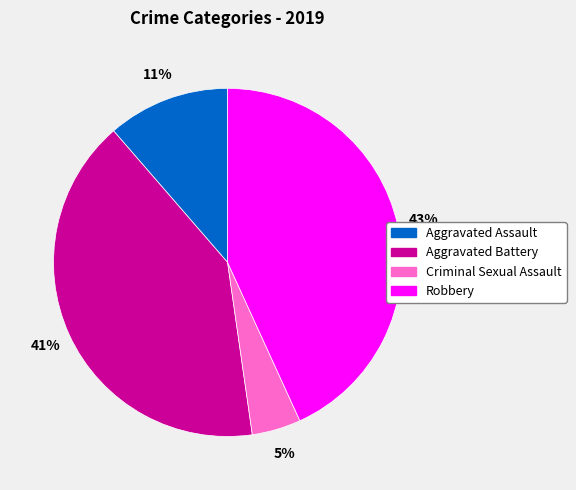

To the nearest percent, what is the average slice percentage?

25%